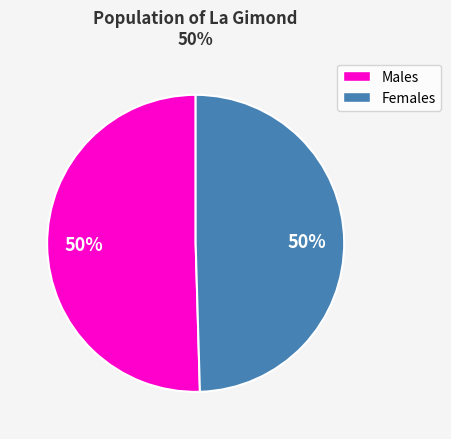

To the nearest percent, what is the average slice percentage?

50%